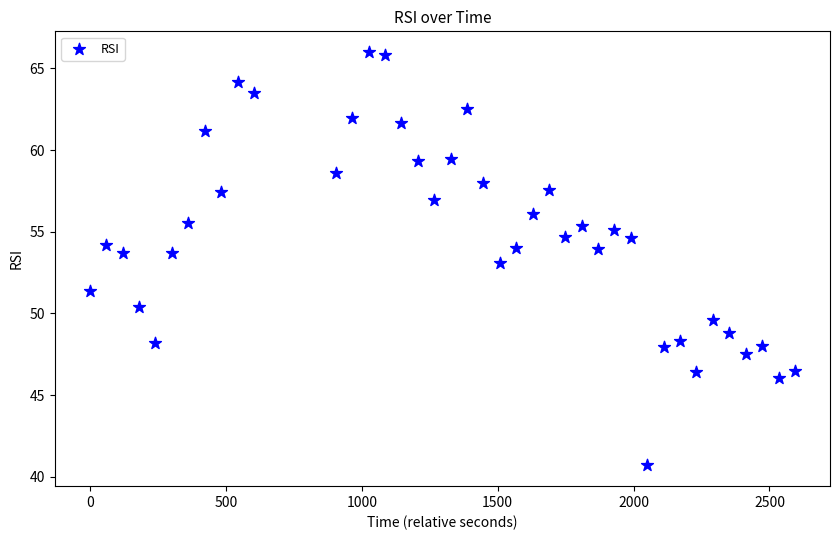

What is the range of Y values (max minus min)?

25.3